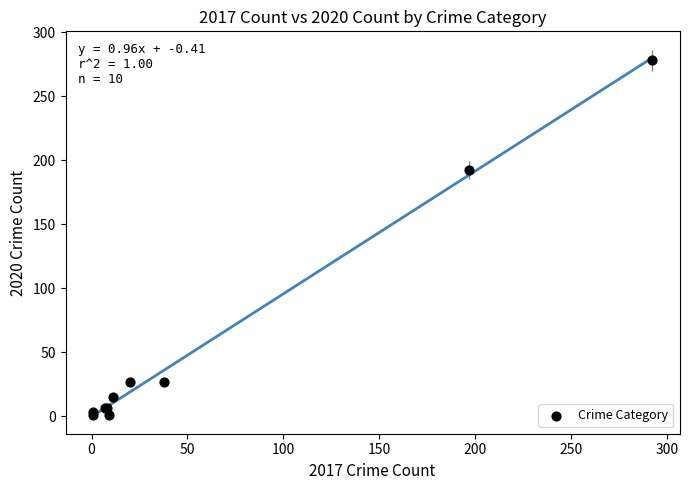

What Y value in the scatter plot is closest to 139?

192